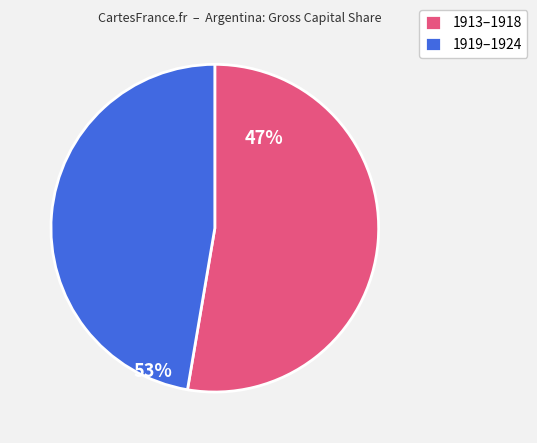

How many segments does this pie chart have?

2